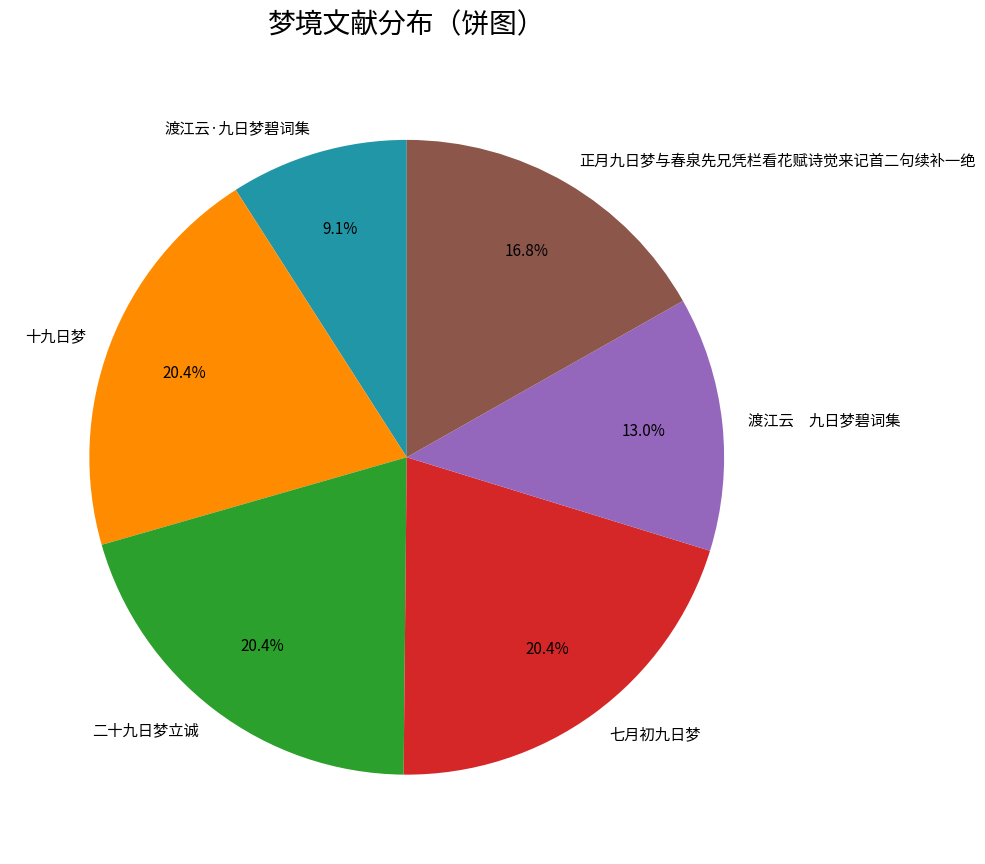

How many slices are in this pie chart?

6